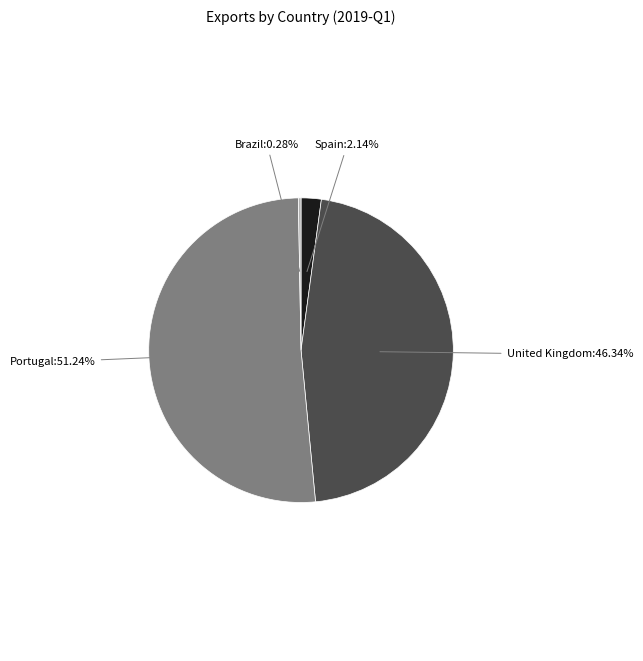

Does any single category account for the majority?

Yes